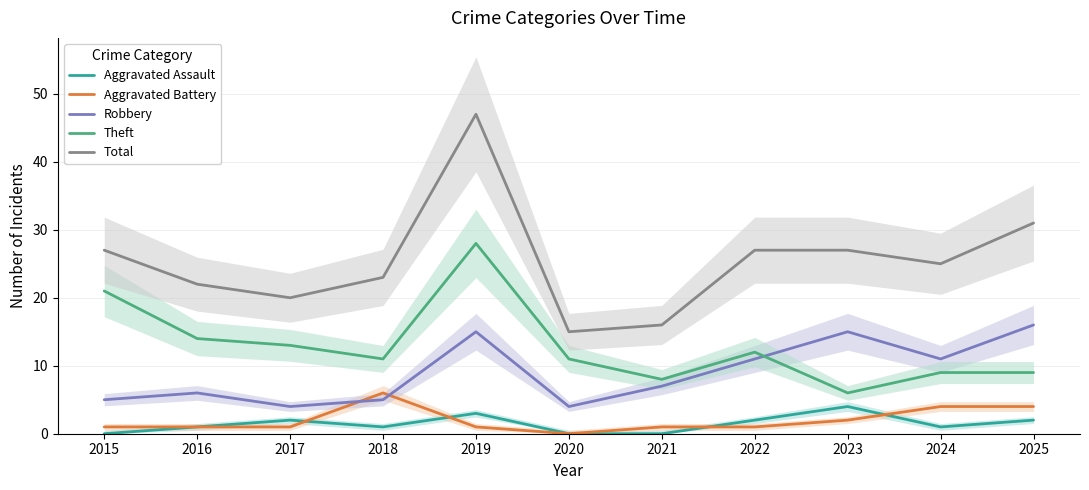

What is the value of the Theft point at the 9th from the left?

6